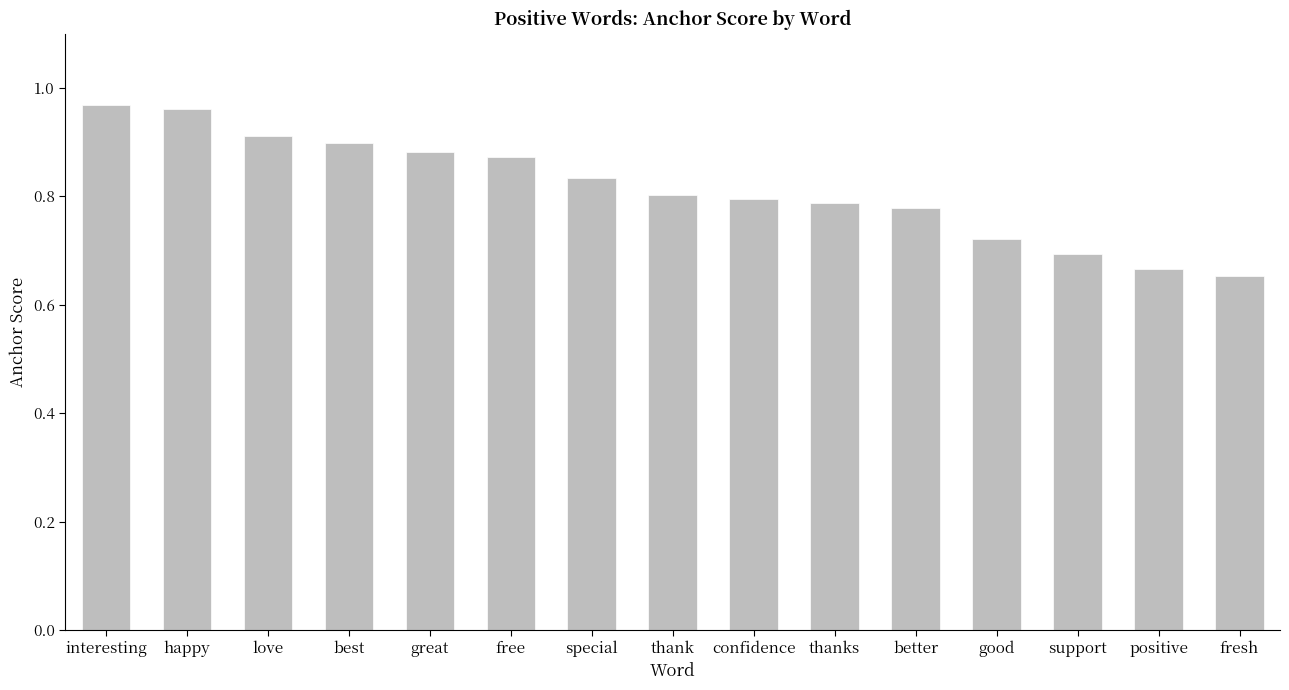

Between better and thank, which is larger?

thank